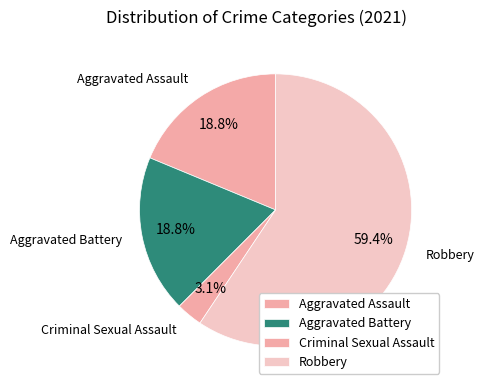

Which category has the smallest portion of the pie?

Criminal Sexual Assault